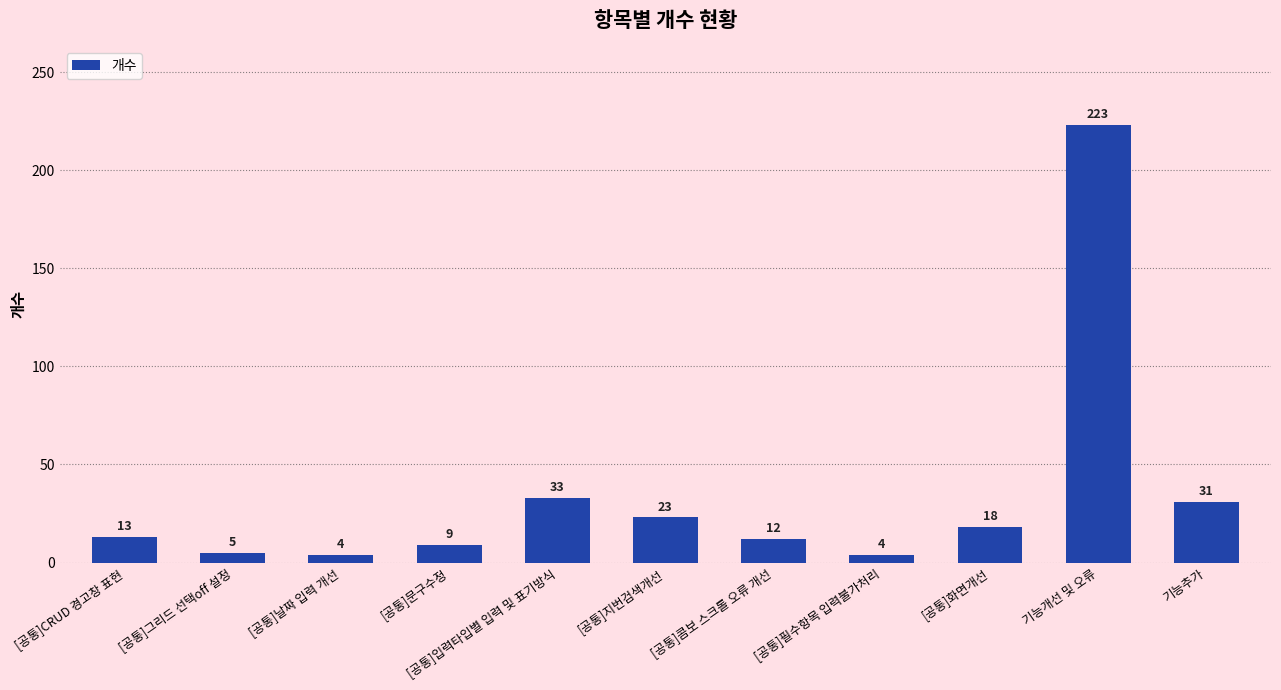

The value at [공통]필수항목 입력불가처리 is 4. True or false?

True